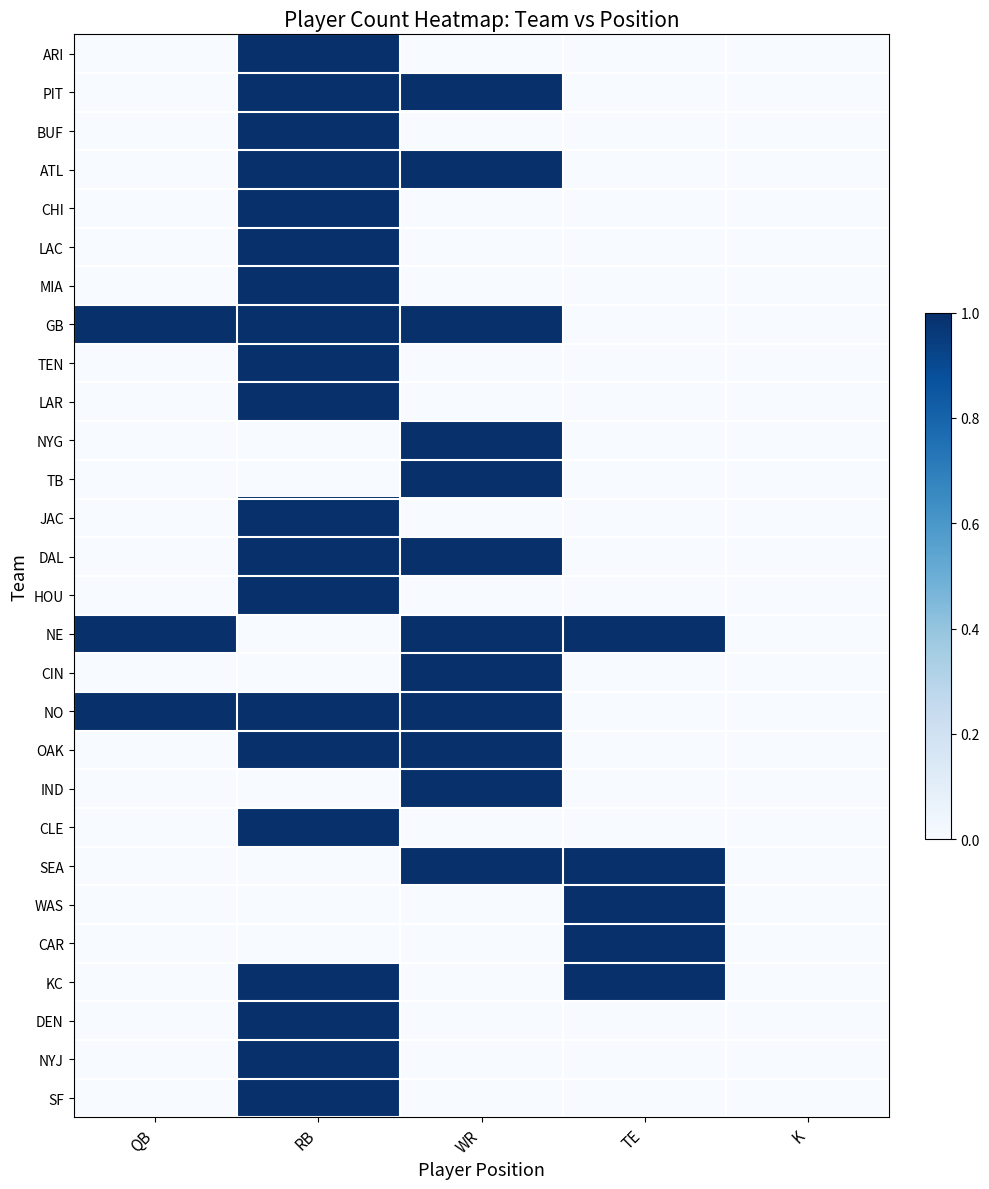

Which series changed the most between TE and K?

NE